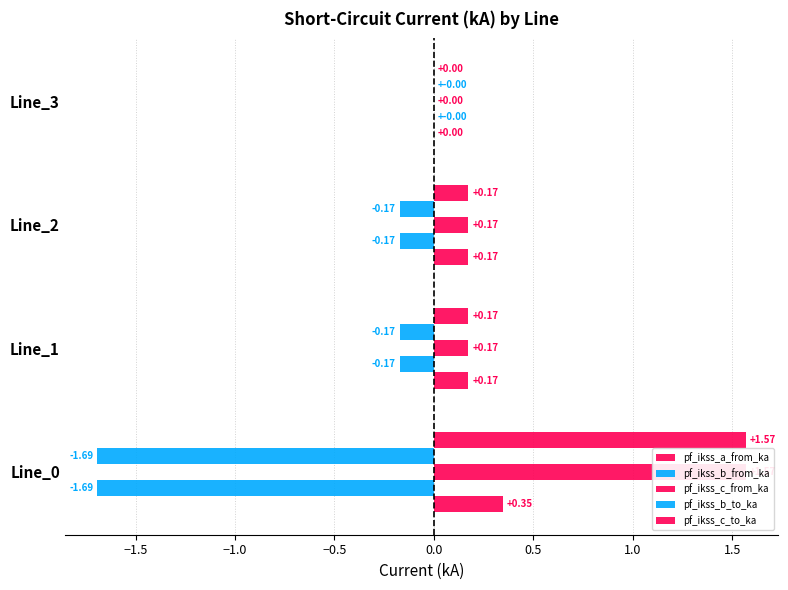

What are all the series names shown in the legend?

pf_ikss_a_from_ka, pf_ikss_b_from_ka, pf_ikss_c_from_ka, pf_ikss_b_to_ka, pf_ikss_c_to_ka